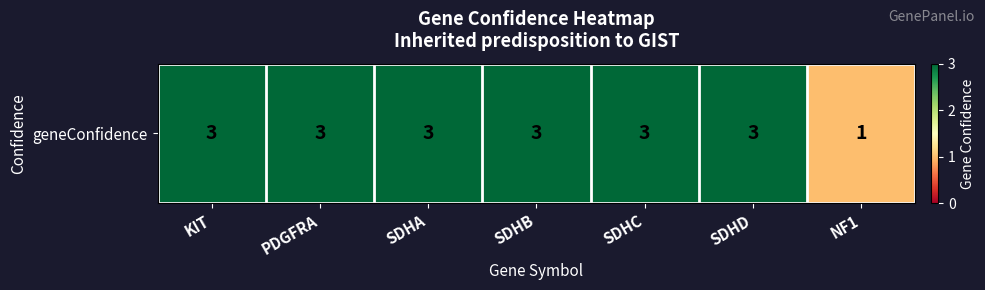

Reading right to left, what are all the values shown in this chart?

NF1=1	SDHD=3	SDHC=3	SDHB=3	SDHA=3	PDGFRA=3	KIT=3